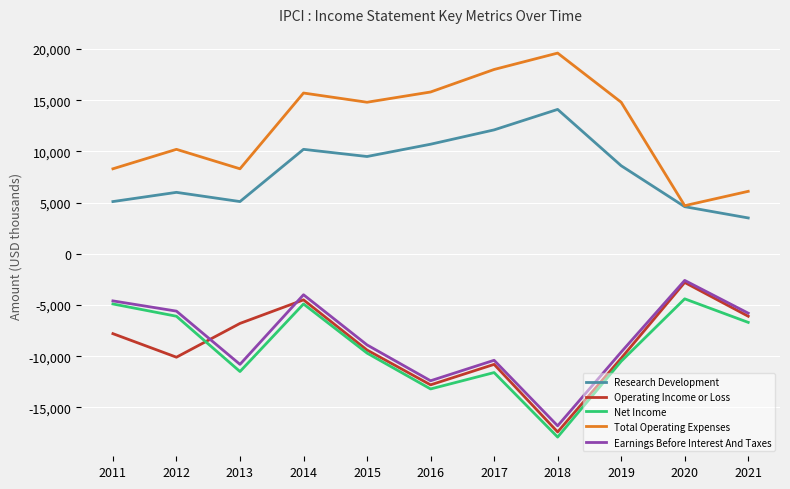

What value does the Research Development series have at 2018, to the nearest 10?

14100